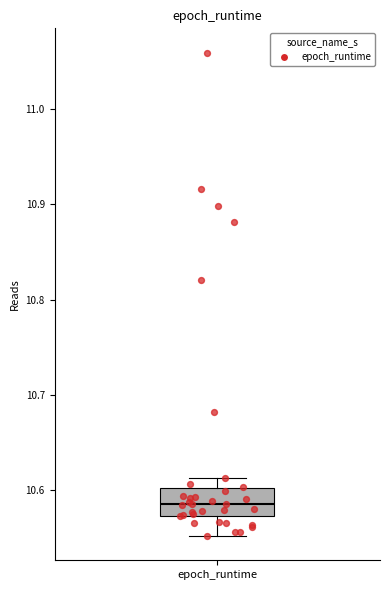

Read this box plot against the y-axis: the position of the median line, the range covered by the box, and the ends of both whiskers. The values are not printed on the chart, so give them approximately, as read against the axis.

median 10.59, box 10.57 to 10.60, whiskers 10.55 to 10.61